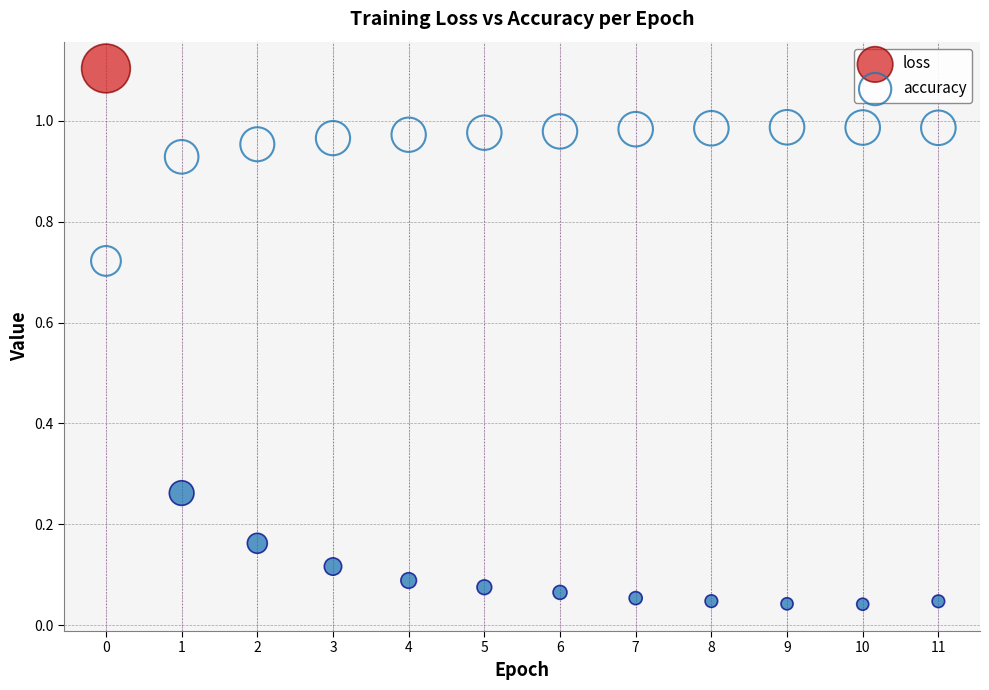

What are all the series names shown in the legend?

loss, accuracy